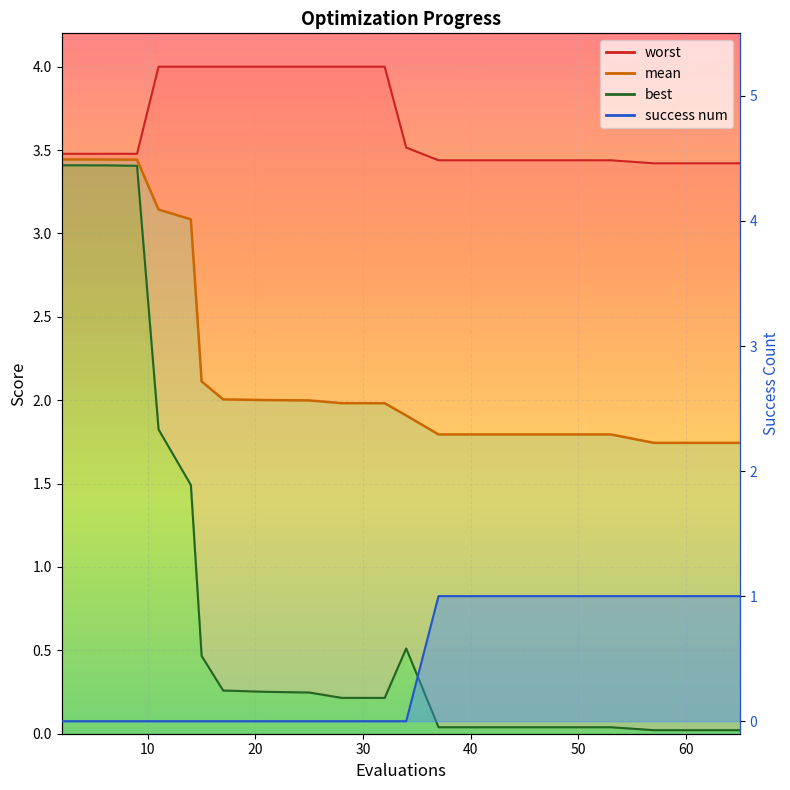

What are all the series names shown in the legend?

mean, best, worst, success num